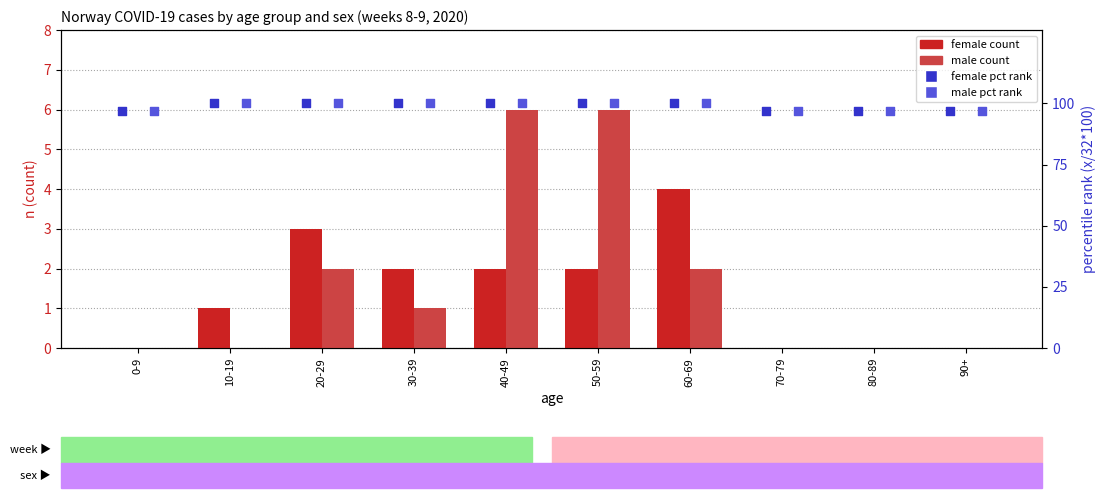

Is the value of male count at 70-79 greater than the value of female pct rank (x/32*100) at 0-9?

No